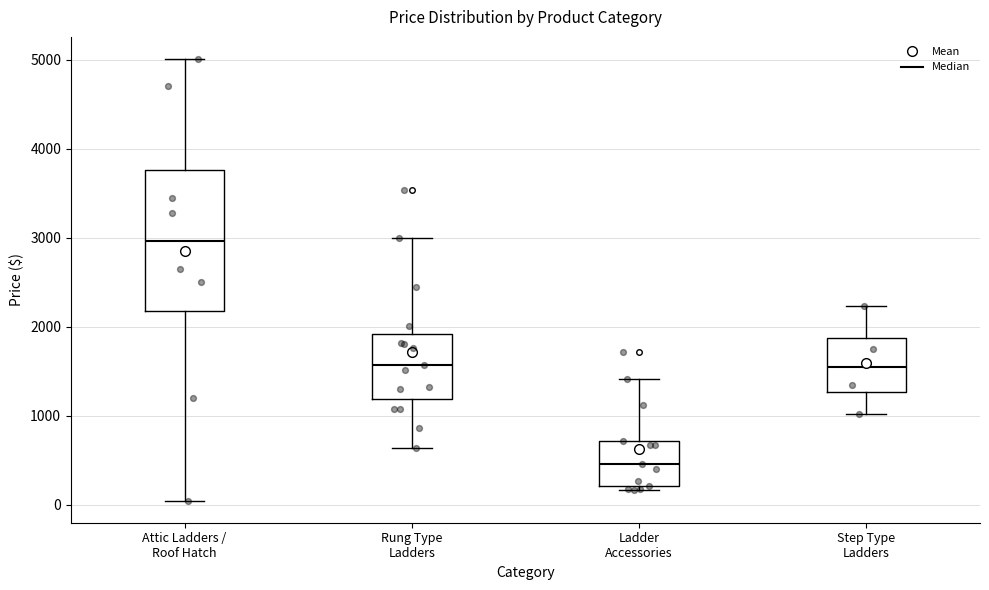

Where is the lower edge of the box for Step Type Ladders on the y-axis? The values are not printed on the chart, so give them approximately, as read against the axis.

1300